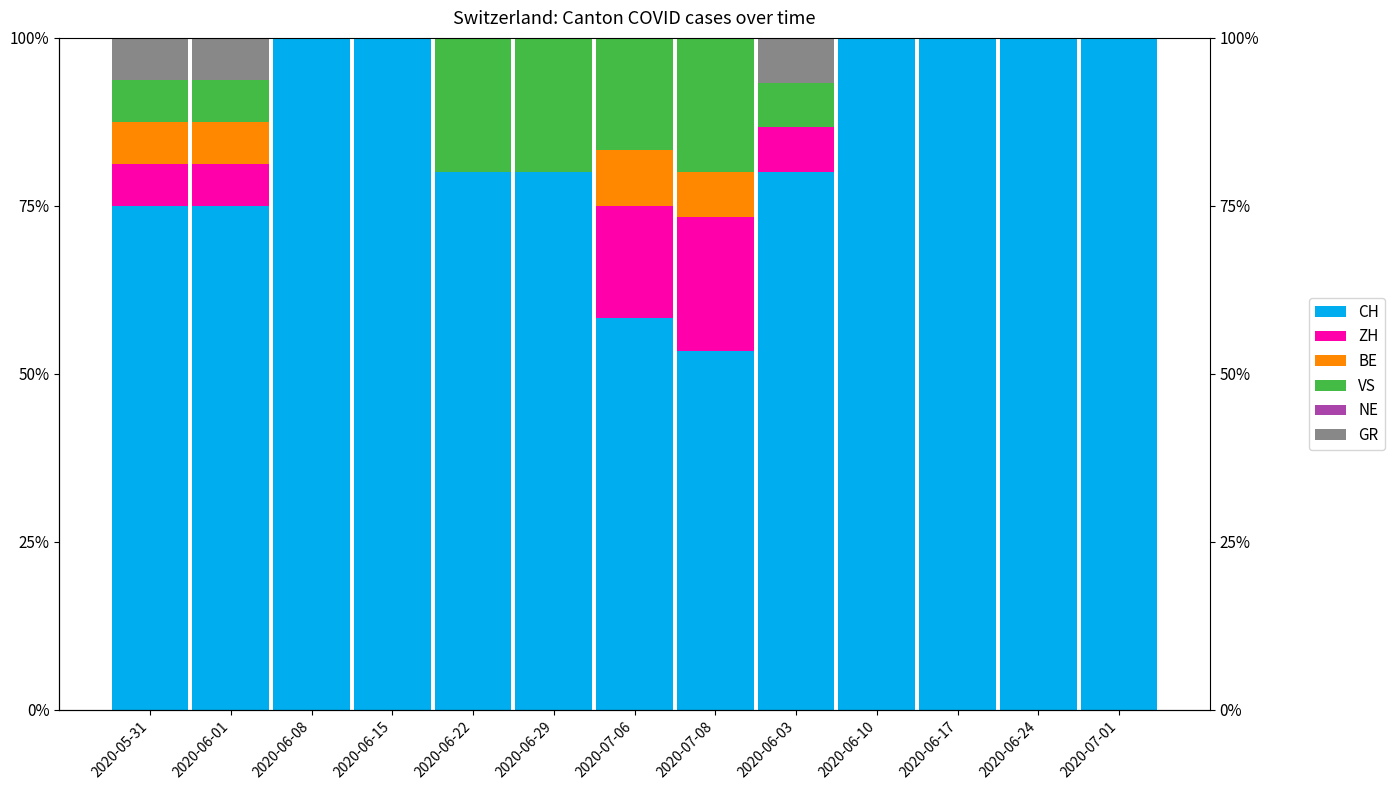

What is the greatest value displayed?

100.0